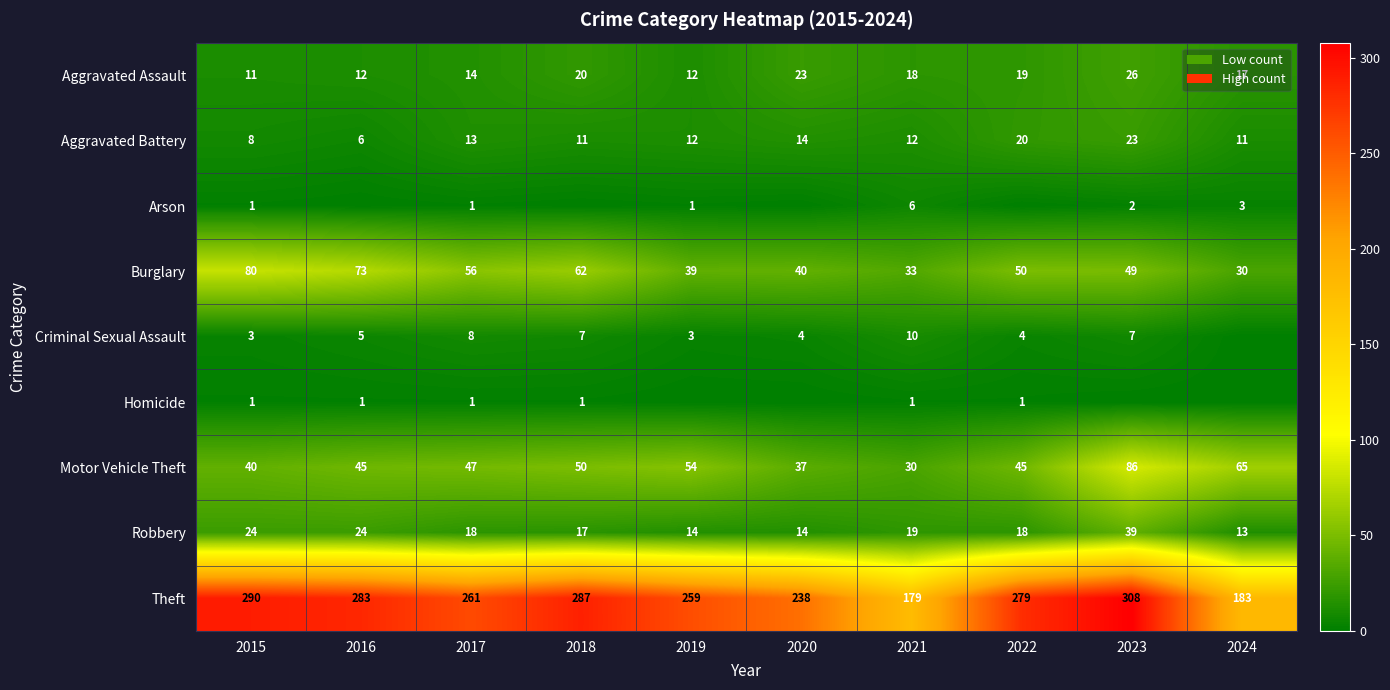

What is the difference between the maximum and minimum values in the Robbery series?

26